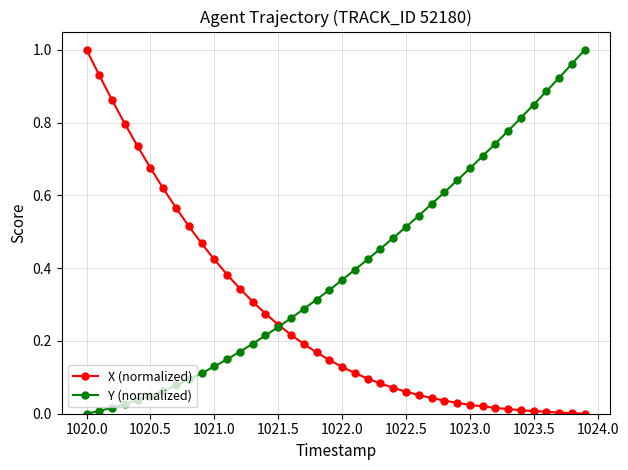

How many values in Y (normalized) are above zero?

39